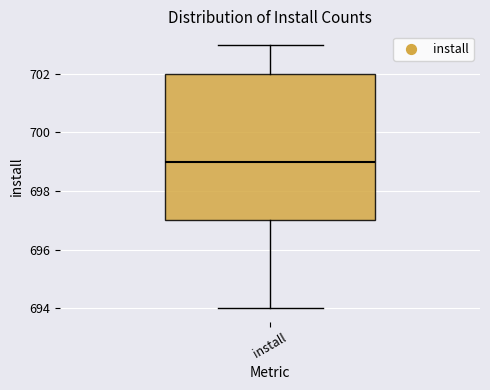

Where is the upper edge of the box for install on the y-axis? The values are not printed on the chart, so give them approximately, as read against the axis.

702